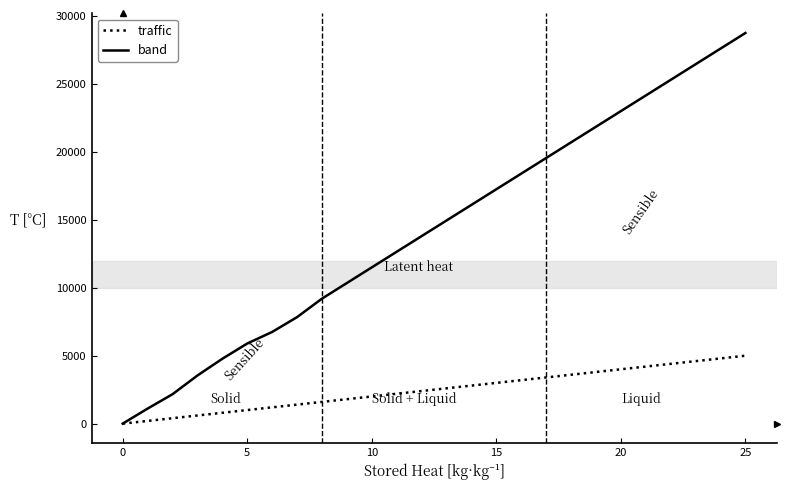

What is the maximum value shown in the chart?

28750